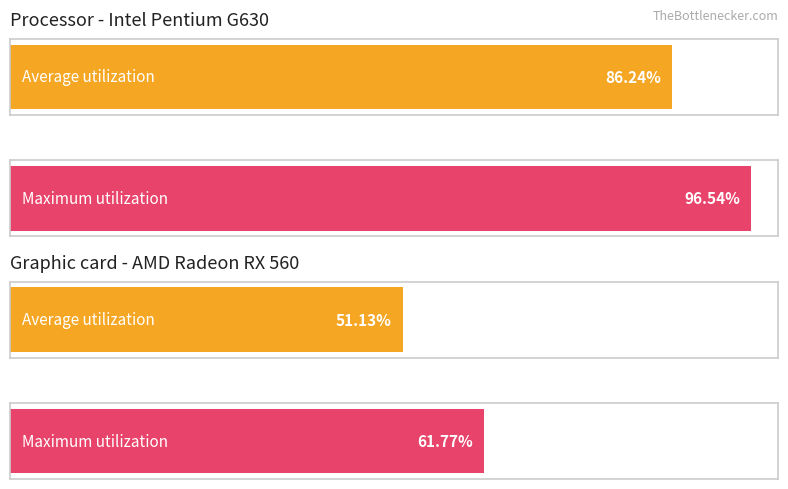

Which series has the largest range (max minus min)?

Average utilization